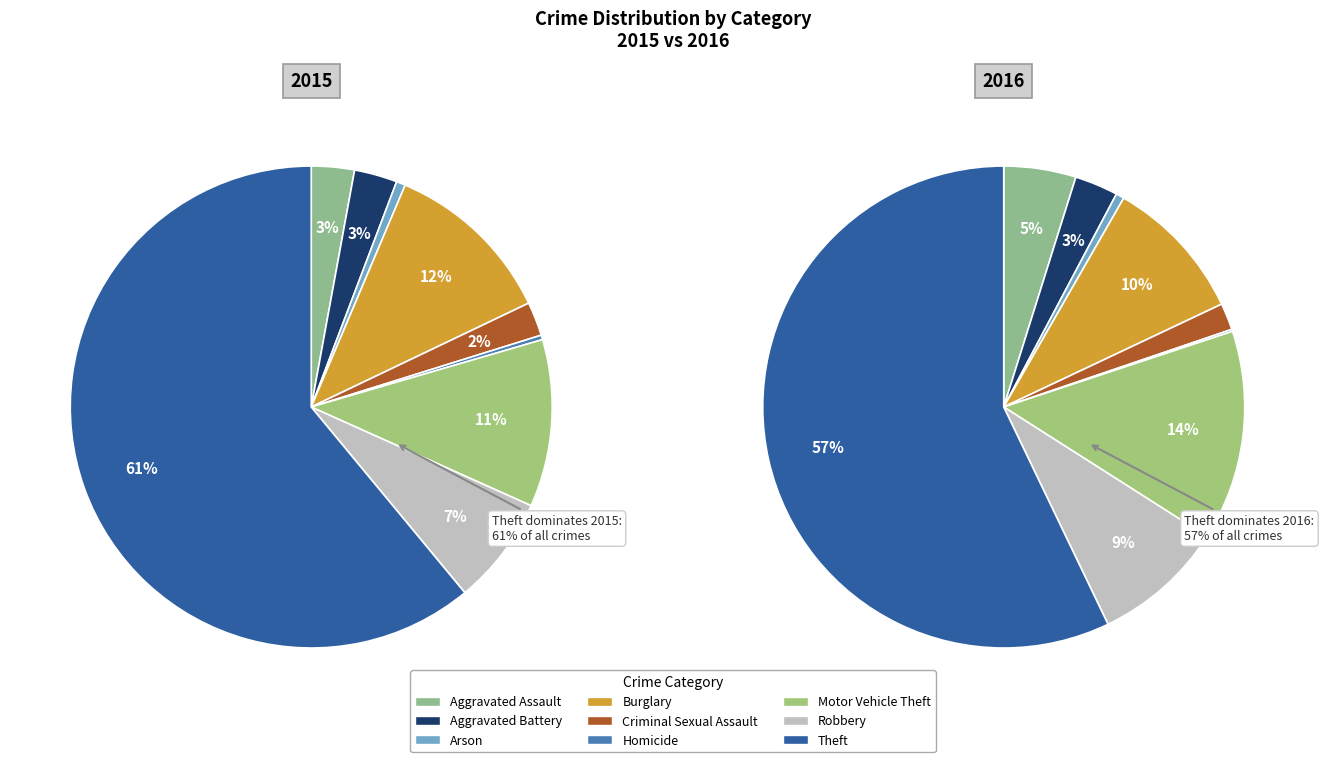

The Criminal Sexual Assault slice represents 2% of the pie. True or false?

True